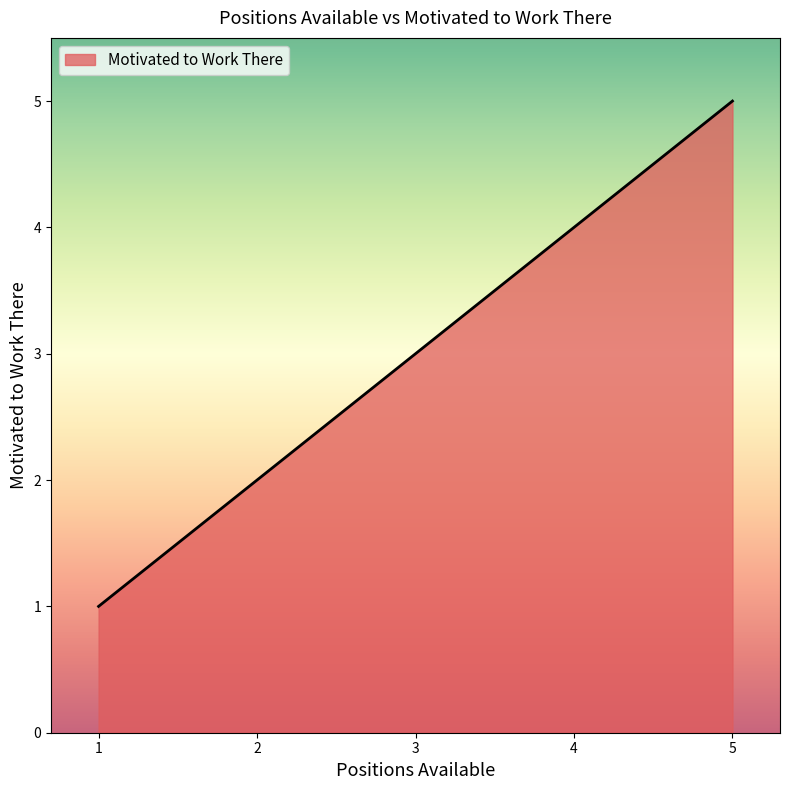

At which label is the value closest to 3?

3